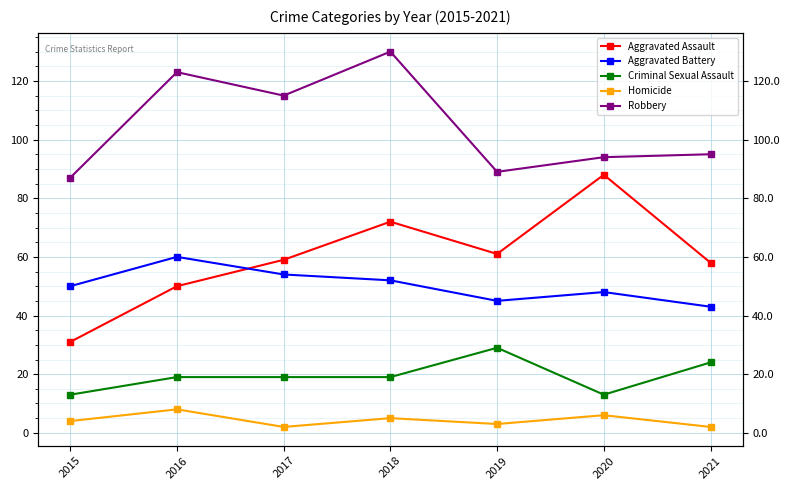

At how many categories does at least one series exceed 11?

7